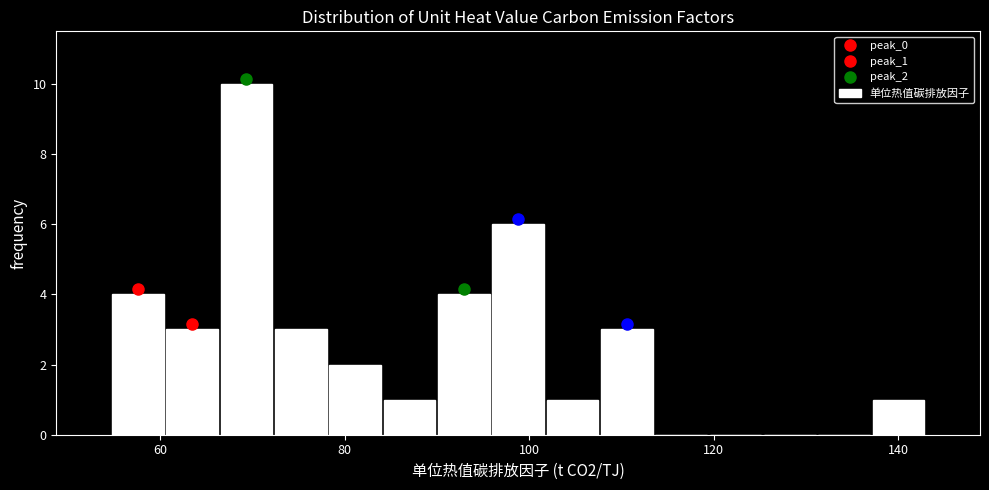

Around what value on the x-axis is the tallest bar? Give the approximate position of its centre, as read against the axis.

70